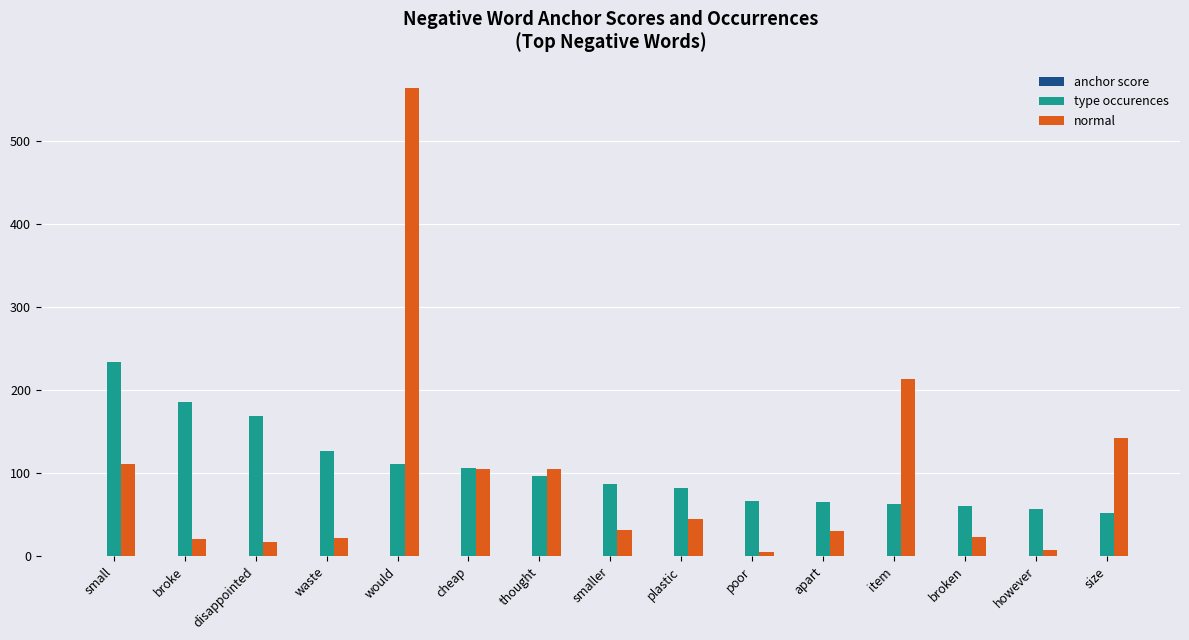

How many series are shown in this chart?

3